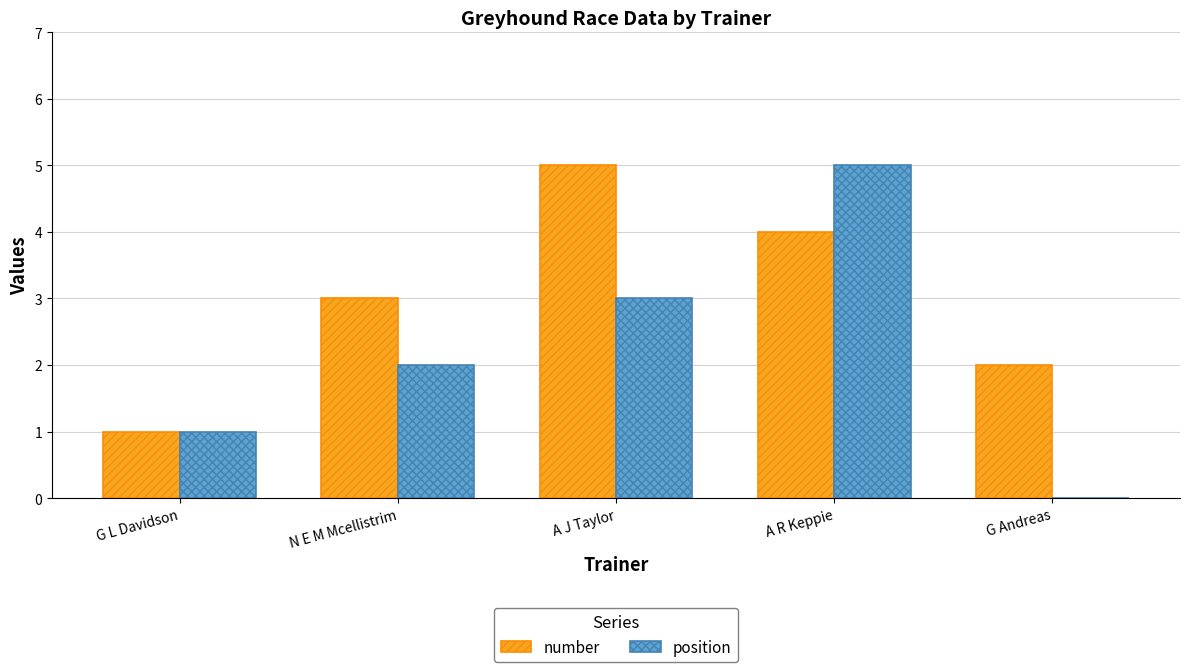

Which series has the largest total across all categories?

number